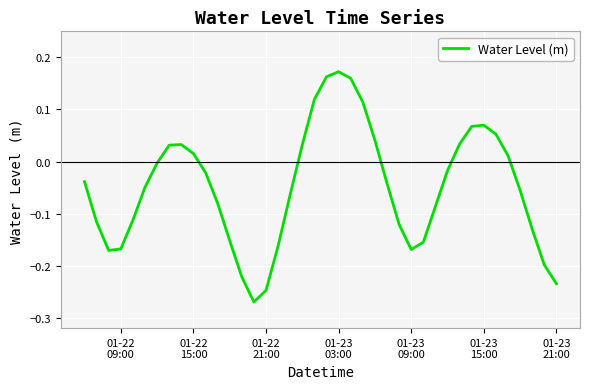

What is the difference between the maximum and minimum values?

0.4